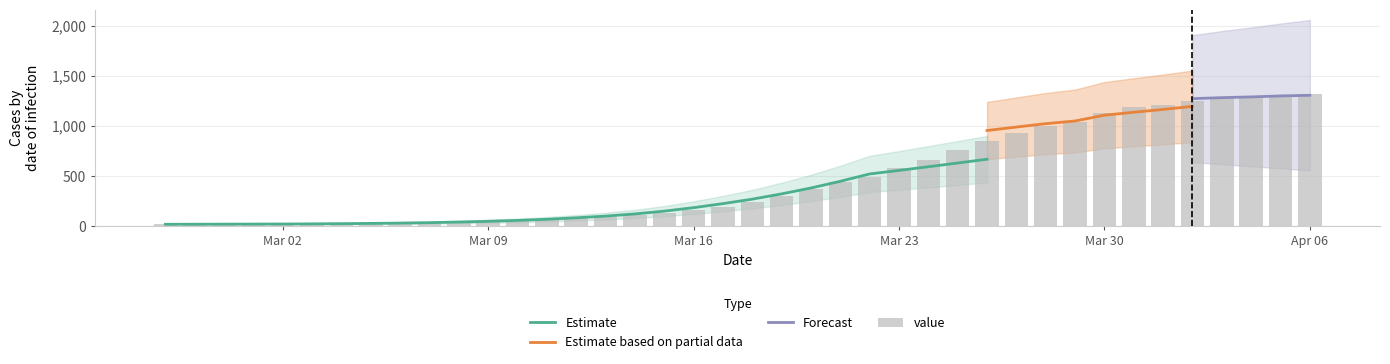

What is the approximate value at 2020-03-26, to the nearest 100?

800